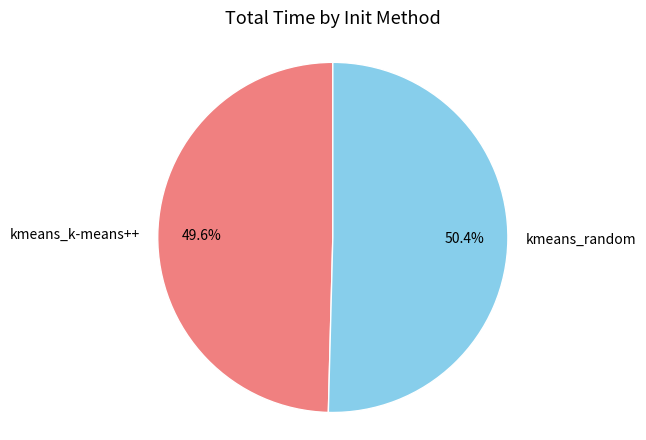

What percentage is NOT represented by kmeans_k-means++?

50.4%